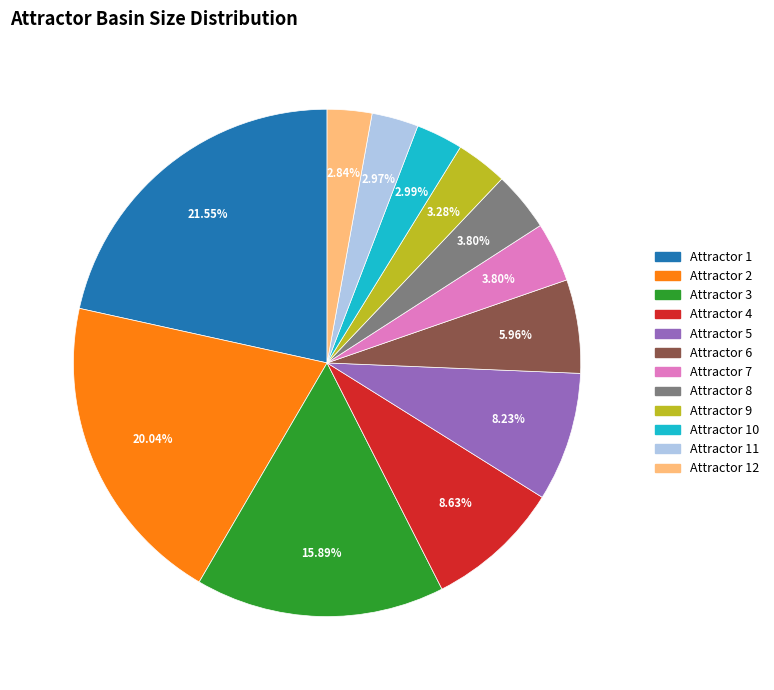

Is there any slice that represents more than half of the pie?

No